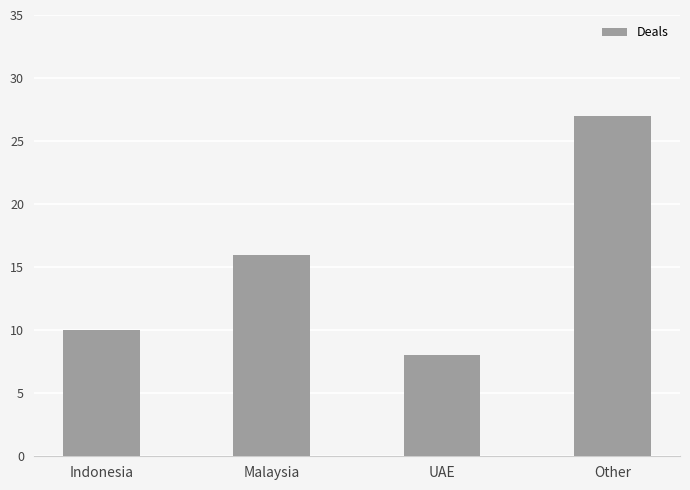

Reading left to right, transcribe all the data shown in this chart.

10	16	8	27